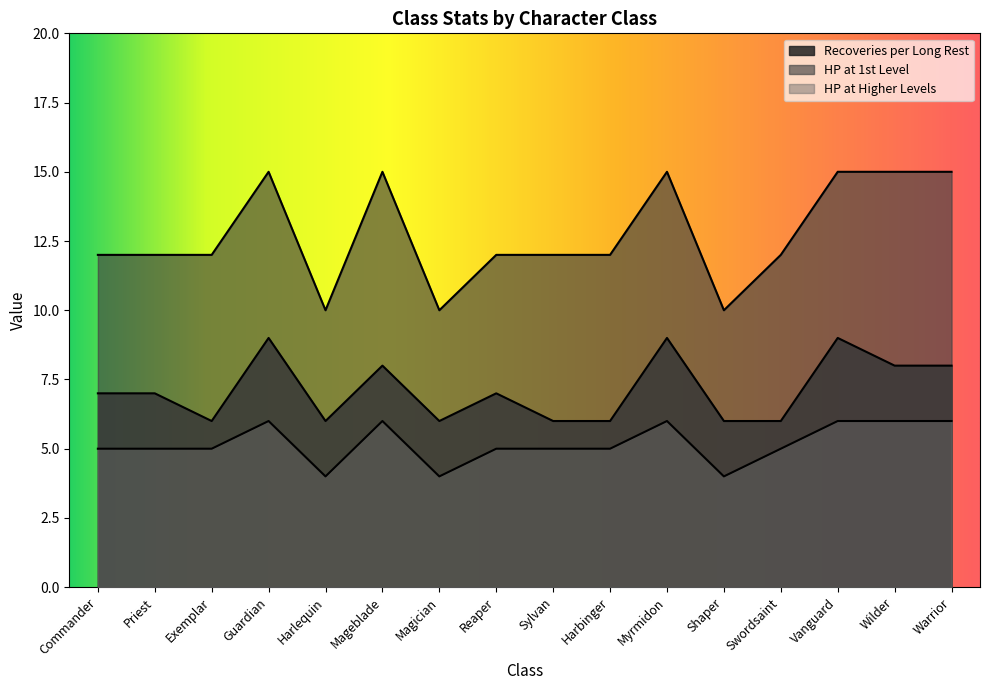

Does the chart have visible grid lines?

No